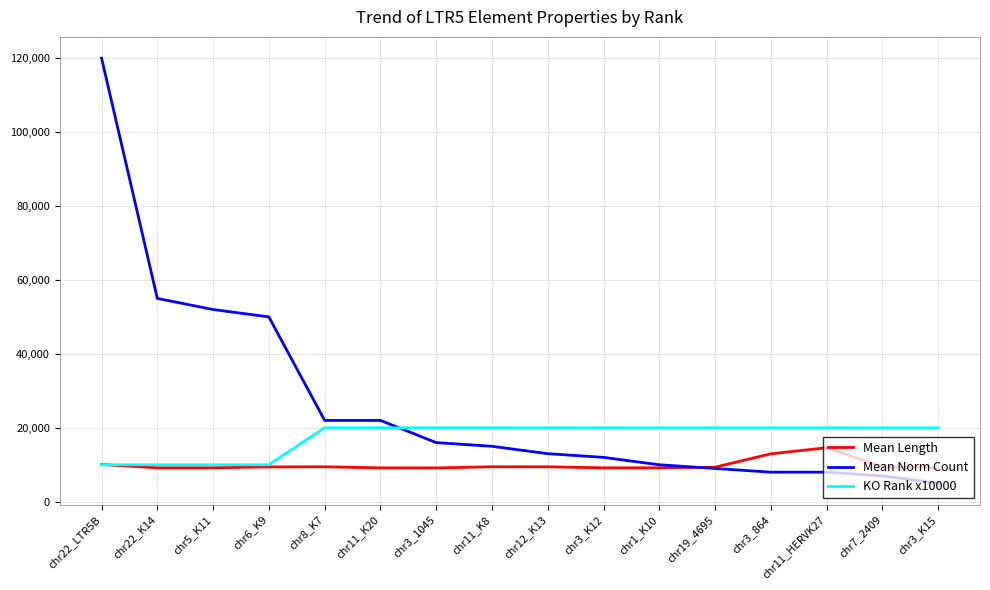

What is the average value of the KO Rank x10000 series?

17500